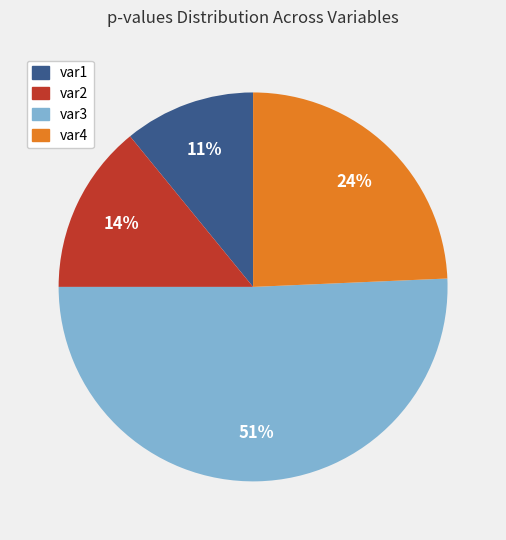

To the nearest percent, what is the average slice percentage?

25%